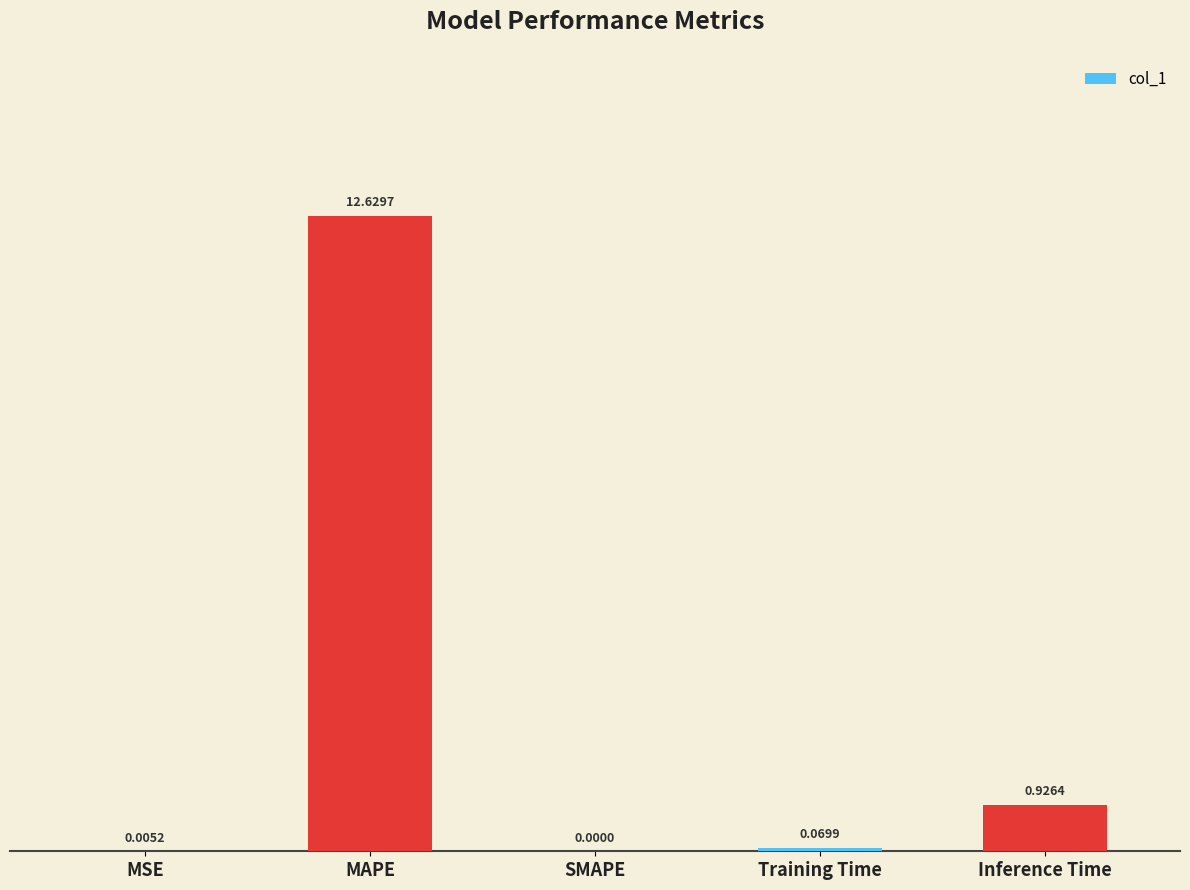

Between Inference Time and MSE, which is larger?

Inference Time